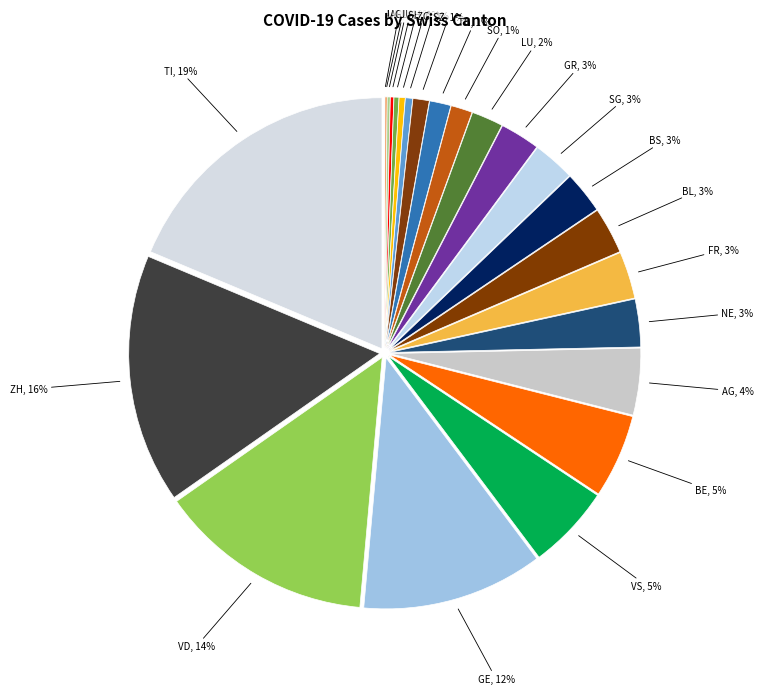

What percentage is the AG slice, to the nearest percent?

4%